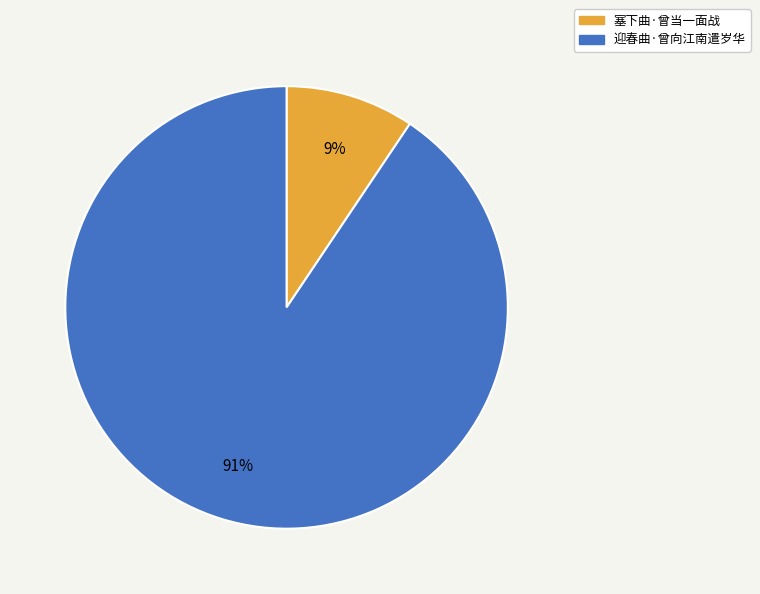

To the nearest percent, what portion does 塞下曲·曾当一面战 represent?

9%